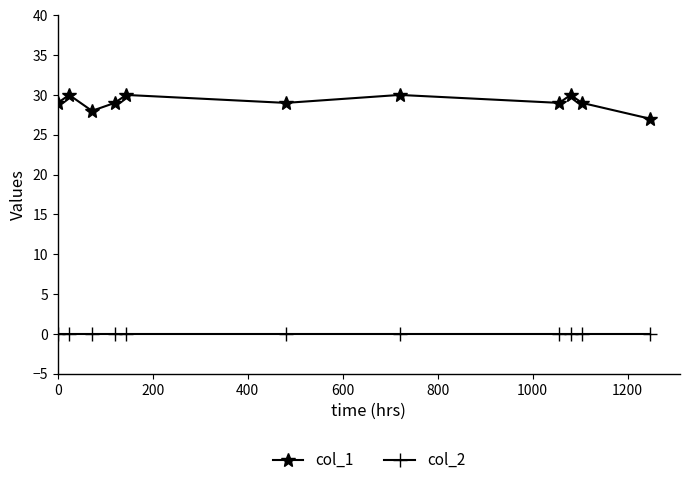

True or false: col_2 and col_1 intersect in this chart.

False